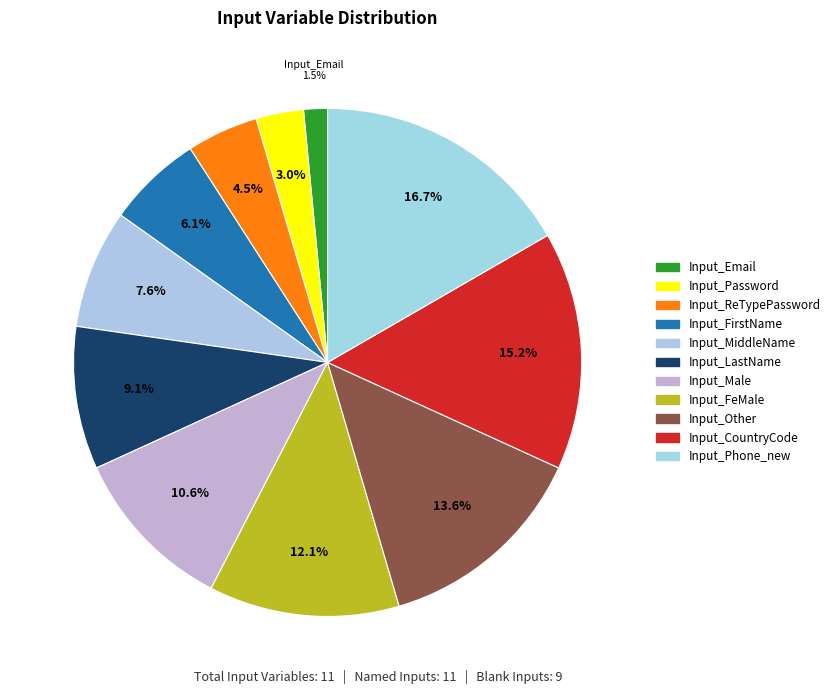

Rank the categories by value from lowest to highest.

Input_Email, Input_Password, Input_ReTypePassword, Input_FirstName, Input_MiddleName, Input_LastName, Input_Male, Input_FeMale, Input_Other, Input_CountryCode, Input_Phone_new